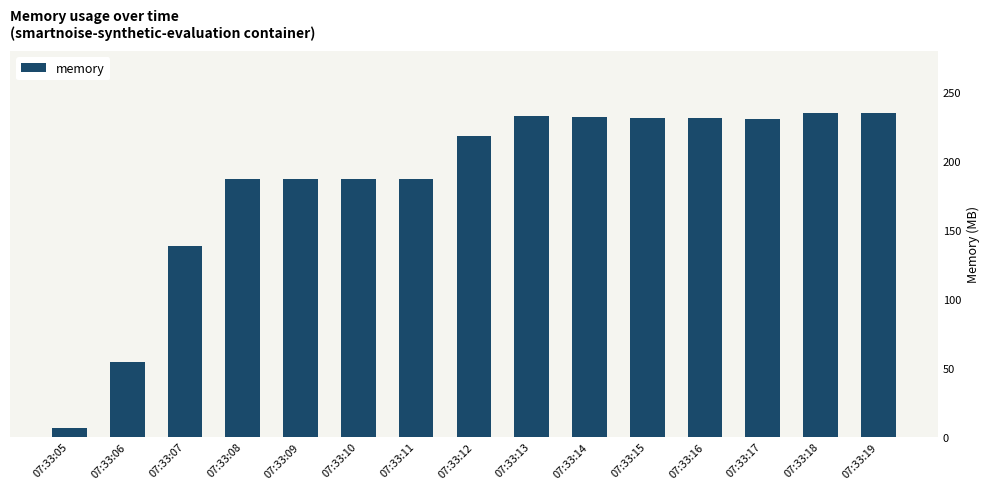

The value at 07:33:14 is 232.0. True or false?

True